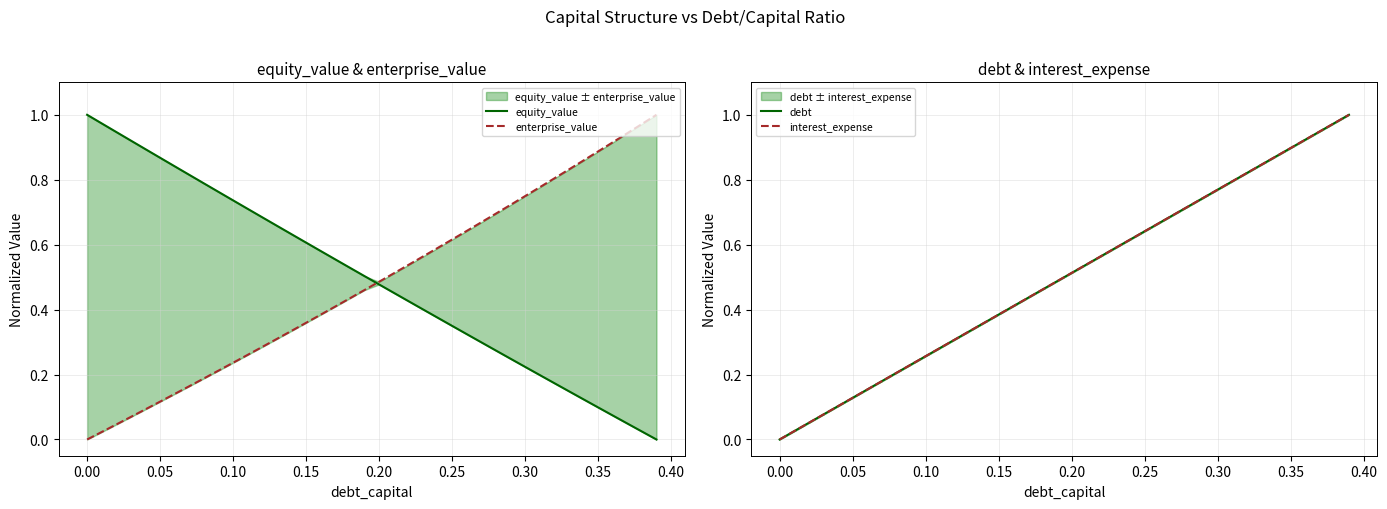

Which series has the largest range (max minus min)?

equity_value